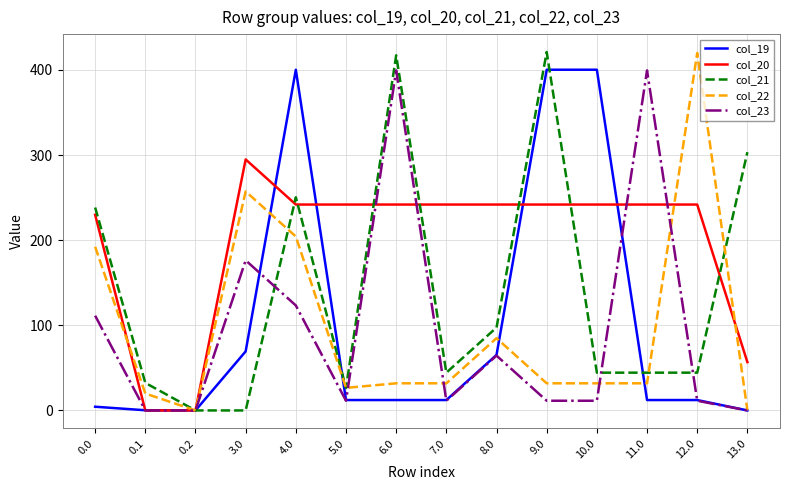

What is the spread (max minus min) of values at 12.0?

408.5